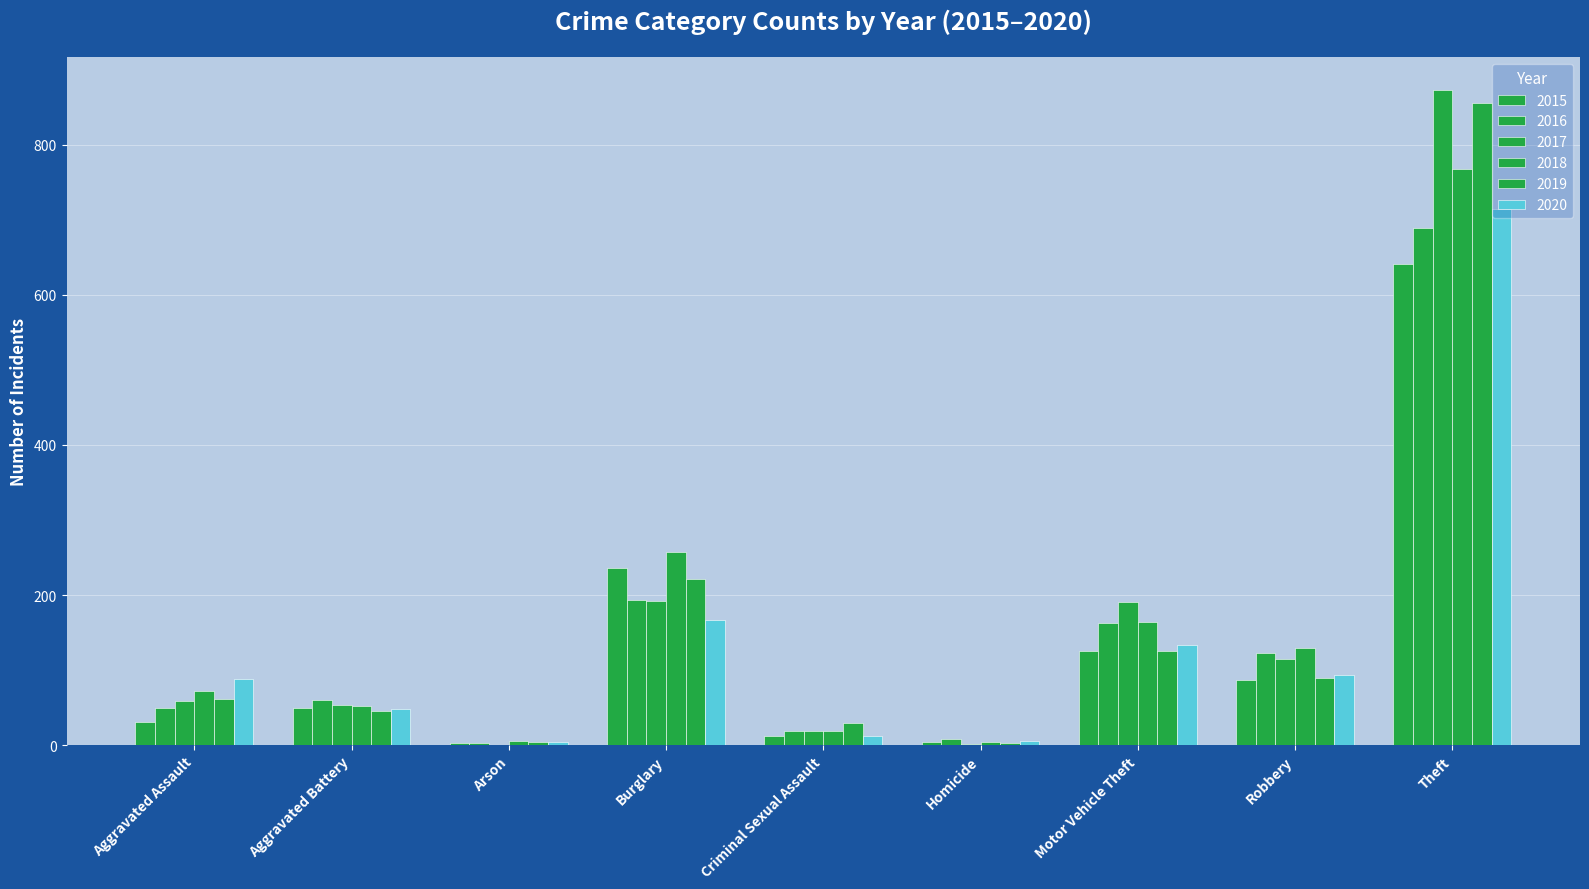

How many data points does each series have?

9